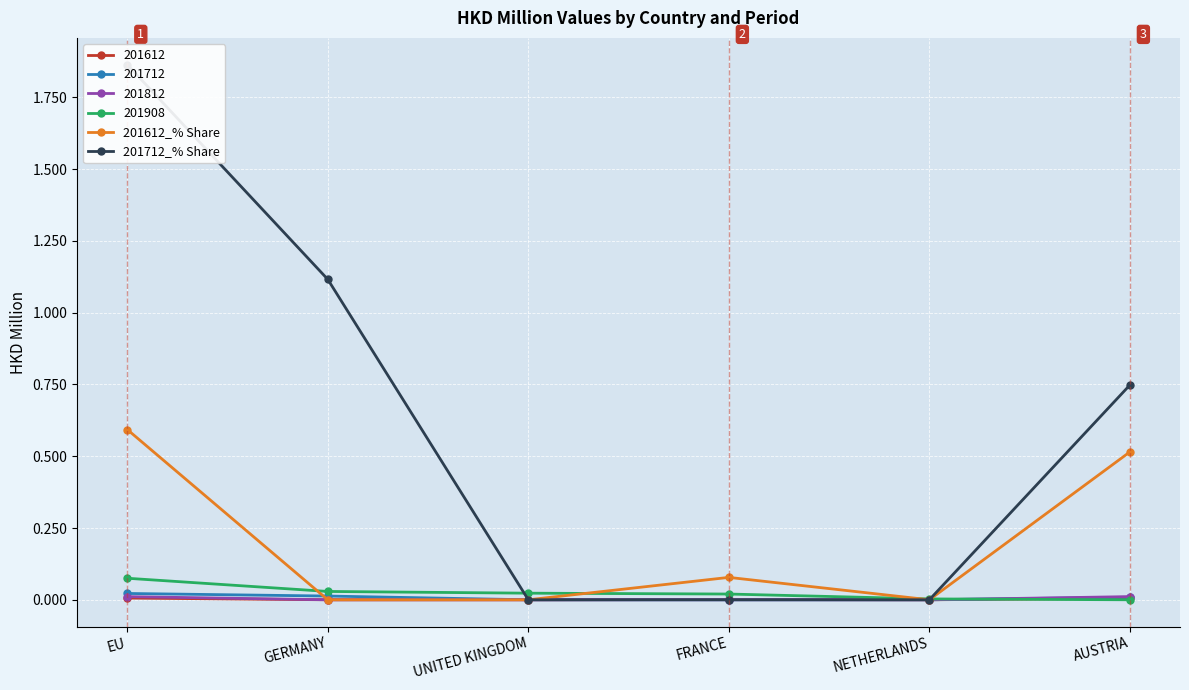

What is the value of the 201612_% Share point at the 4th from the left?

0.1